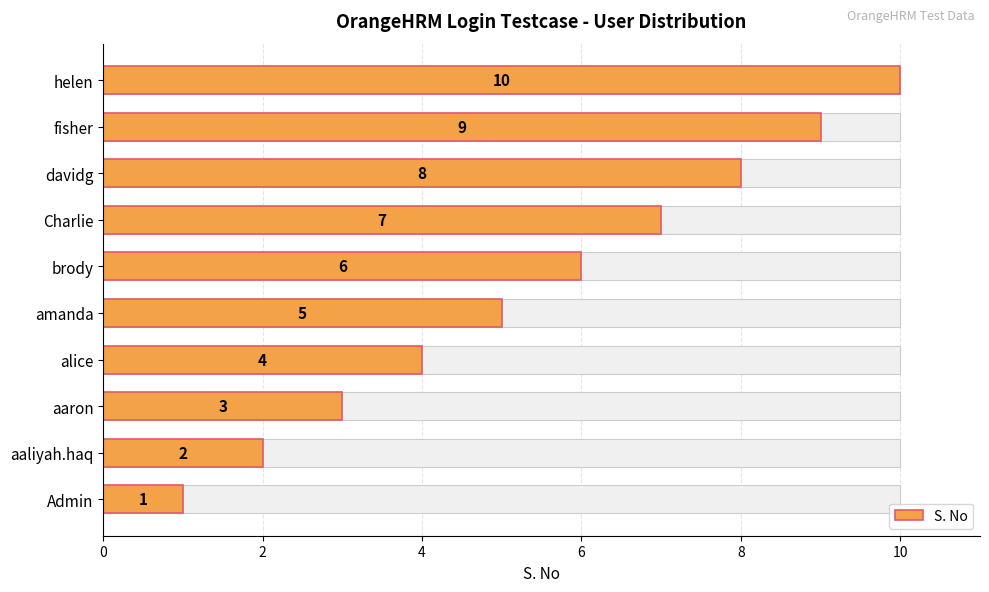

Reading right to left, list all the values displayed in this chart.

10	9	8	7	6	5	4	3	2	1